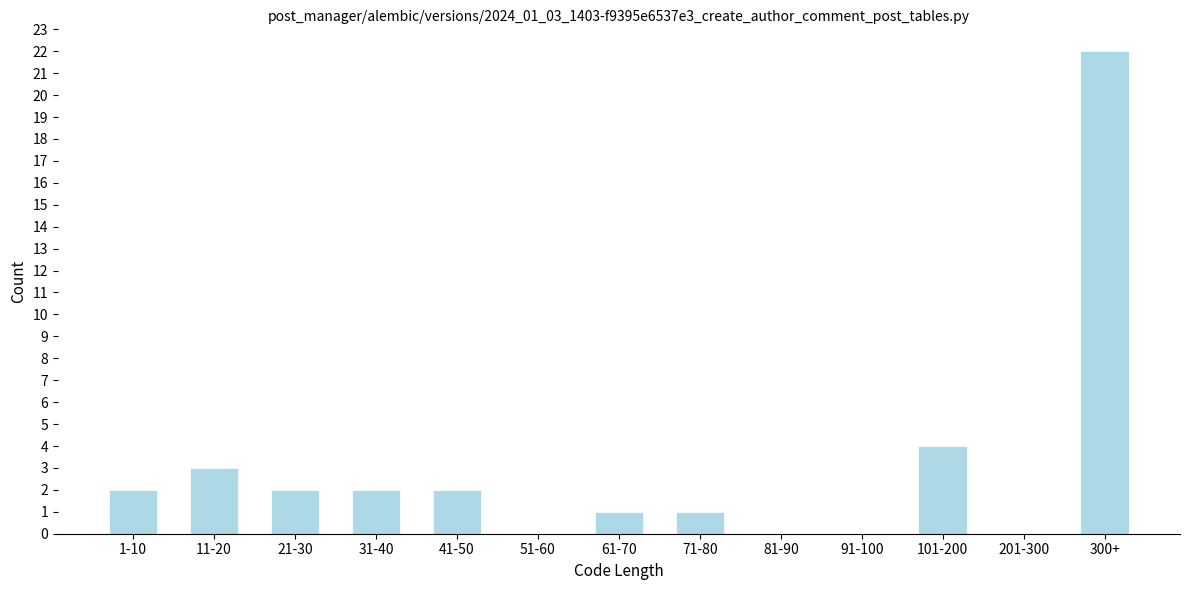

Reading left to right, extract all data points from this chart.

1-10=2	11-20=3	21-30=2	31-40=2	41-50=2	51-60=0	61-70=1	71-80=1	81-90=0	91-100=0	101-200=4	201-300=0	300+=22